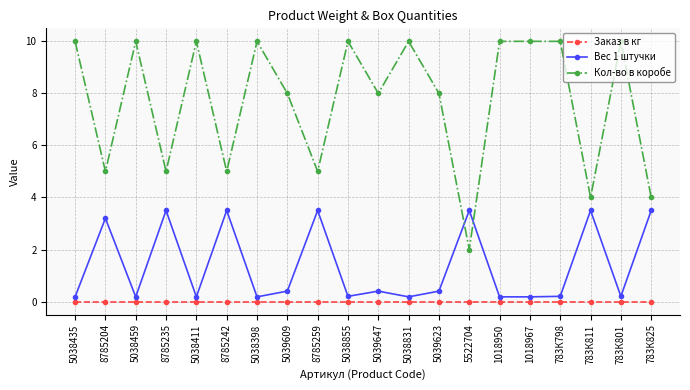

Reading left to right, extract all data points from this chart.

Заказ в кг: 5038435=0.0	8785204=0.0	5038459=0.0	8785235=0.0	5038411=0.0	8785242=0.0	5038398=0.0	5039609=0.0	8785259=0.0	5038855=0.0	5039647=0.0	5038831=0.0	5039623=0.0	5522704=0.0	1018950=0.0	1018967=0.0	783К798=0.0	783К811=0.0	783К801=0.0	783К825=0.0
Вес 1 штучки: 5038435=0.2	8785204=3.2	5038459=0.2	8785235=3.5	5038411=0.2	8785242=3.5	5038398=0.2	5039609=0.4	8785259=3.5	5038855=0.2	5039647=0.4	5038831=0.2	5039623=0.4	5522704=3.5	1018950=0.2	1018967=0.2	783К798=0.2	783К811=3.5	783К801=0.2	783К825=3.5
Кол-во в коробе: 5038435=10.0	8785204=5.0	5038459=10.0	8785235=5.0	5038411=10.0	8785242=5.0	5038398=10.0	5039609=8.0	8785259=5.0	5038855=10.0	5039647=8.0	5038831=10.0	5039623=8.0	5522704=2.0	1018950=10.0	1018967=10.0	783К798=10.0	783К811=4.0	783К801=10.0	783К825=4.0